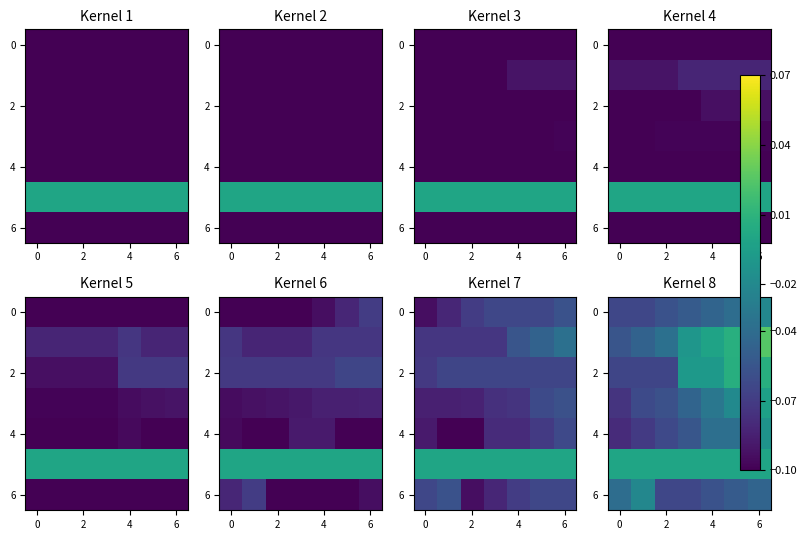

At how many categories does at least one series exceed 0?

2